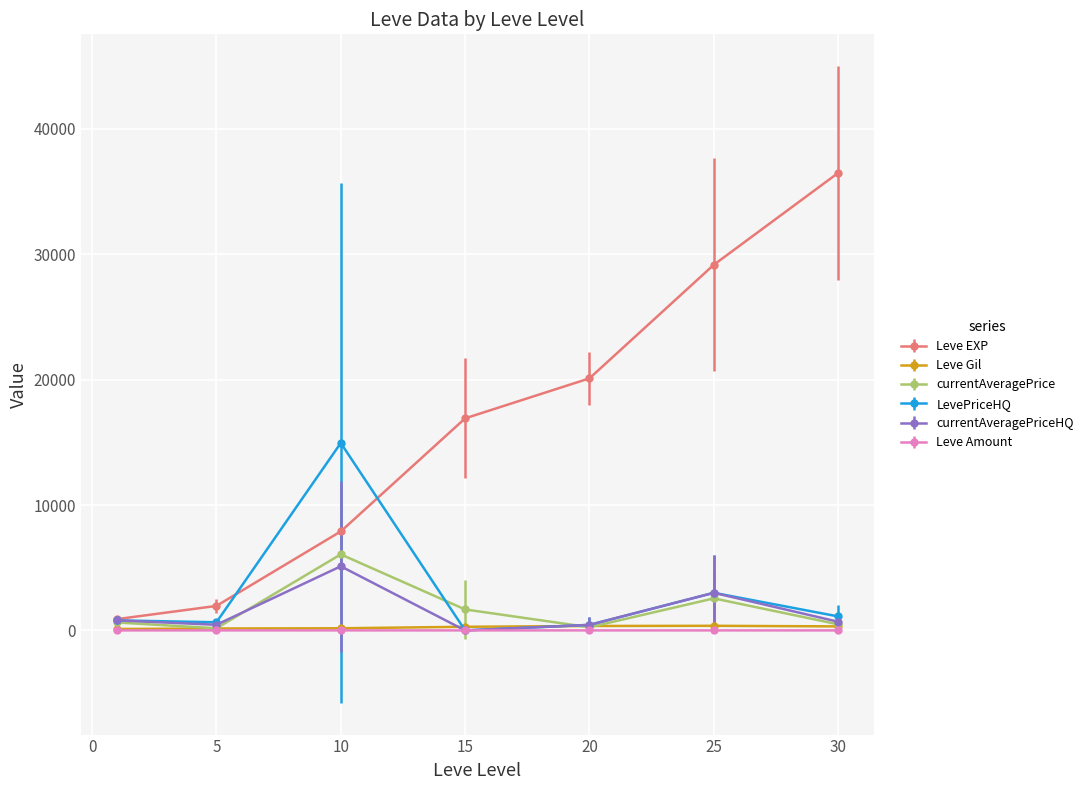

Which series has the largest range (max minus min)?

Leve EXP